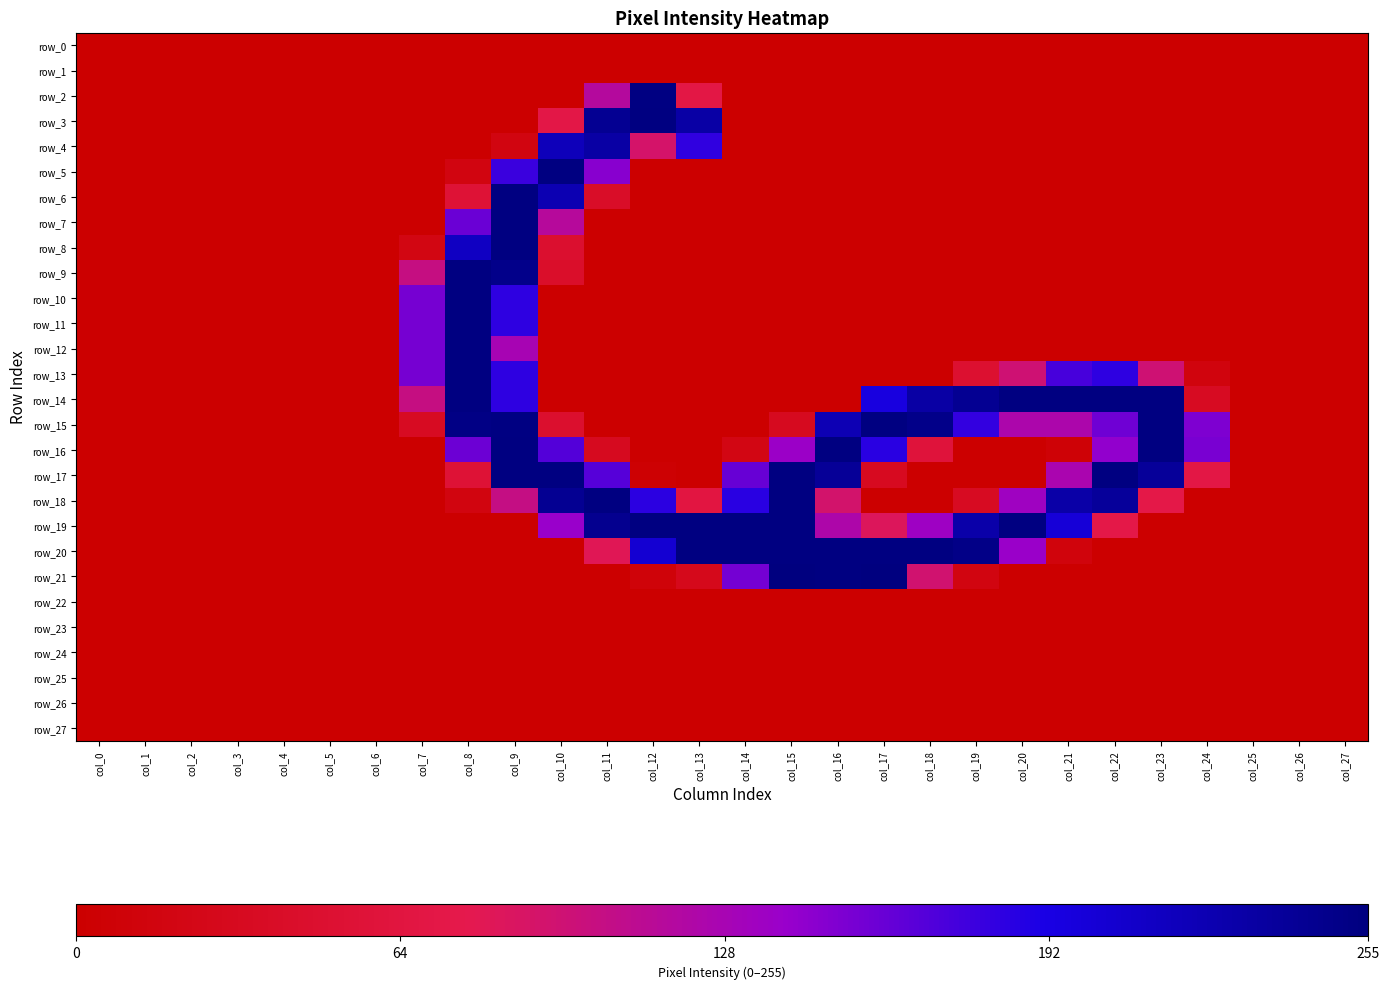

The row_15 series shows 151 at col_24. True or false?

True